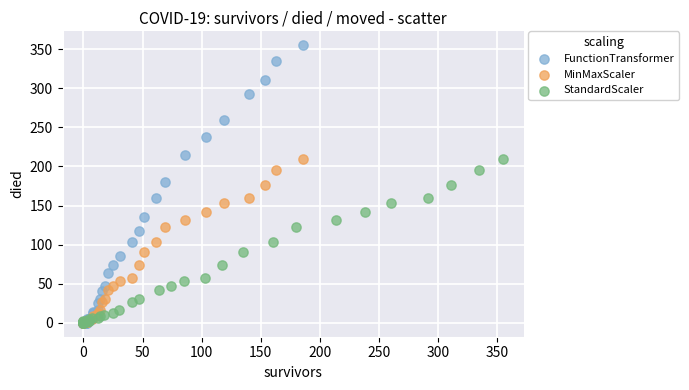

Which series has the largest Y range (max minus min)?

FunctionTransformer